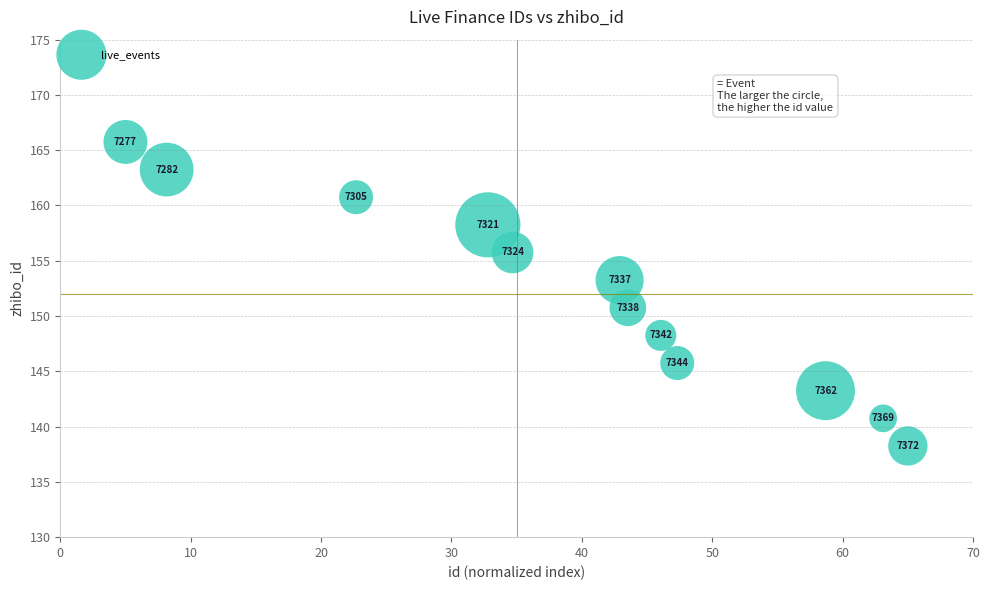

What Y value in the scatter plot is closest to 152?

150.8